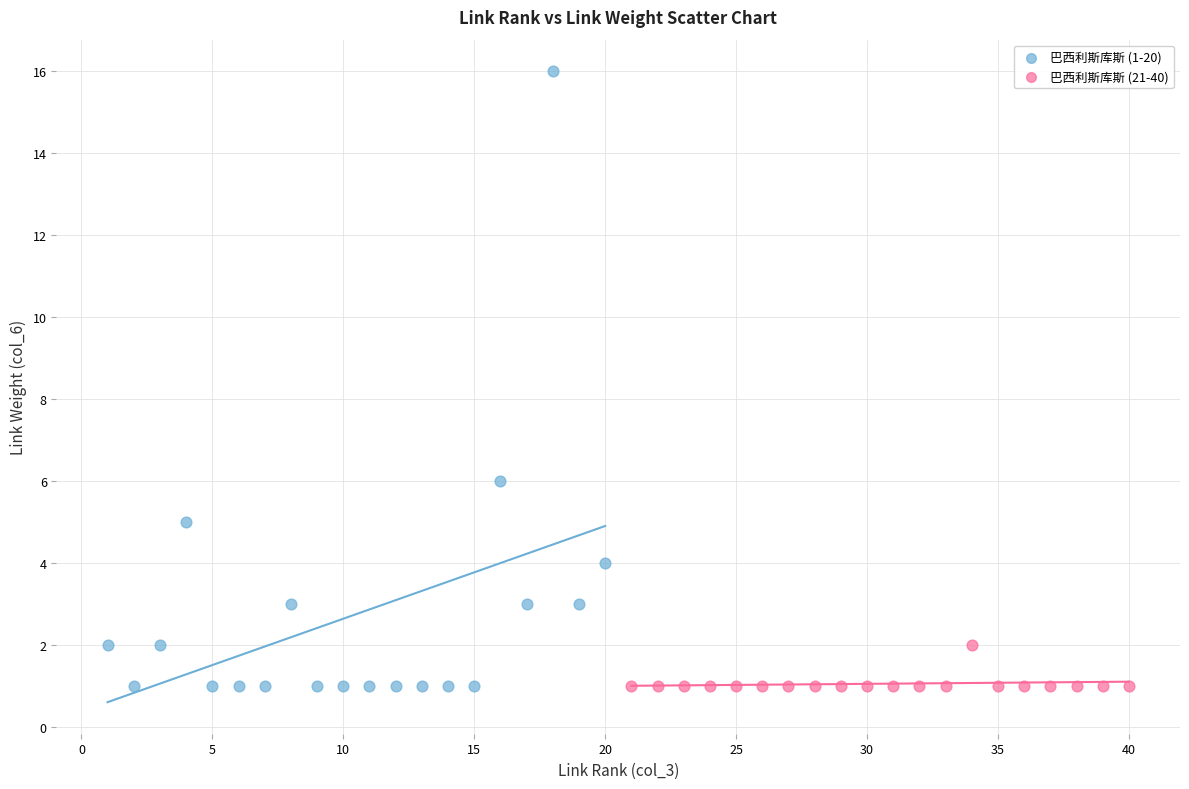

Which series has the largest Y range (max minus min)?

巴西利斯库斯 (1-20)